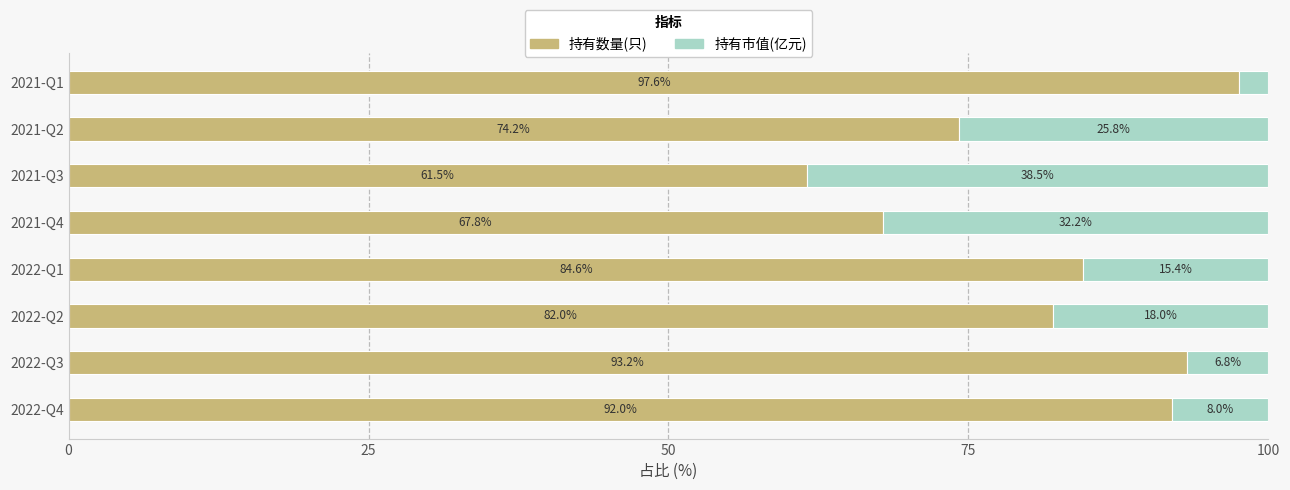

What is the difference between the maximum and minimum values in the 持有数量(只) series?

36.0